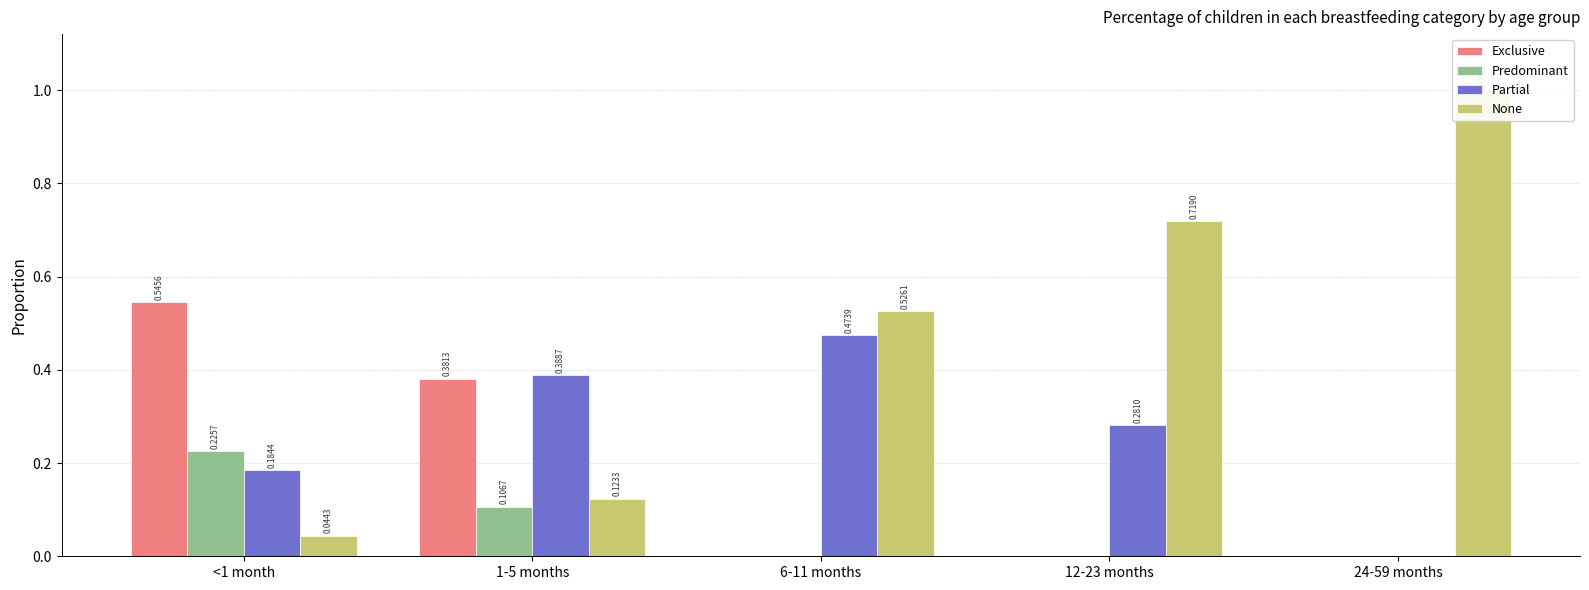

Reading left to right, transcribe all the data shown in this chart.

Exclusive: 0.5	0.4	0.0	0.0	0.0
Predominant: 0.2	0.1	0.0	0.0	0.0
Partial: 0.2	0.4	0.5	0.3	0.0
None: 0.0	0.1	0.5	0.7	1.0